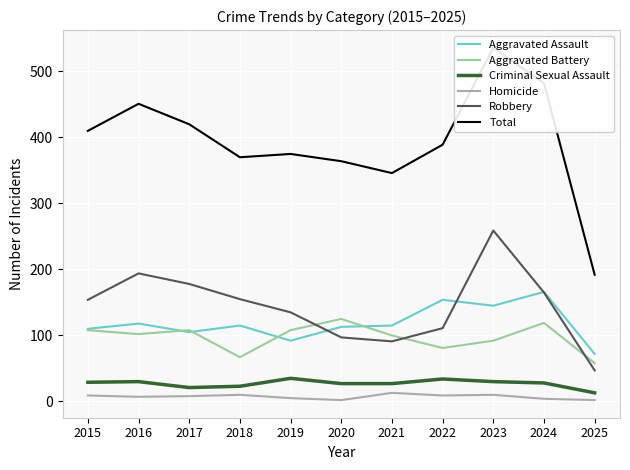

Reading right to left, extract all data points from this chart.

Aggravated Assault: 2025=72	2024=166	2023=145	2022=154	2021=115	2020=113	2019=92	2018=115	2017=105	2016=118	2015=110
Aggravated Battery: 2025=58	2024=119	2023=92	2022=81	2021=100	2020=125	2019=108	2018=67	2017=108	2016=102	2015=108
Criminal Sexual Assault: 2025=13	2024=28	2023=30	2022=34	2021=27	2020=27	2019=35	2018=23	2017=21	2016=30	2015=29
Homicide: 2025=2	2024=4	2023=10	2022=9	2021=13	2020=2	2019=5	2018=10	2017=8	2016=7	2015=9
Robbery: 2025=47	2024=165	2023=259	2022=111	2021=91	2020=97	2019=135	2018=155	2017=178	2016=194	2015=154
Total: 2025=192	2024=482	2023=536	2022=389	2021=346	2020=364	2019=375	2018=370	2017=420	2016=451	2015=410